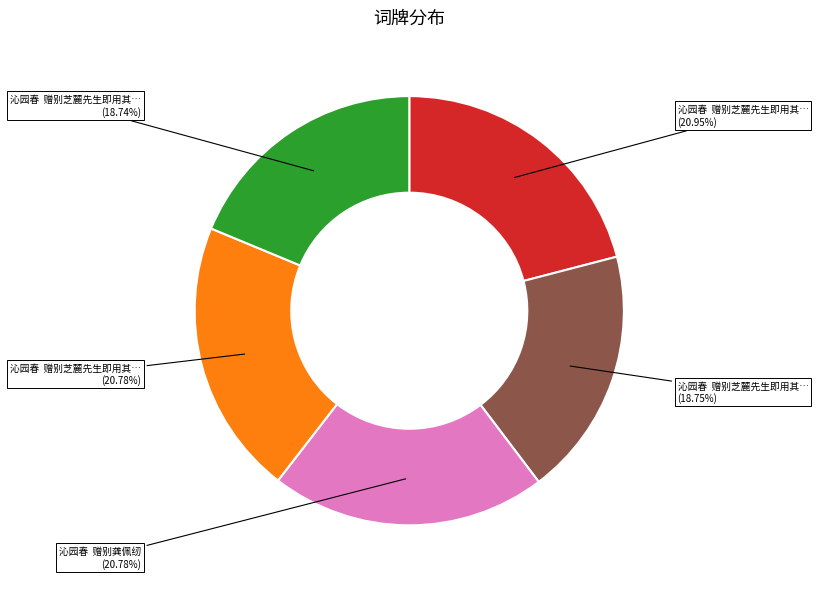

Is there any slice that represents more than half of the pie?

No